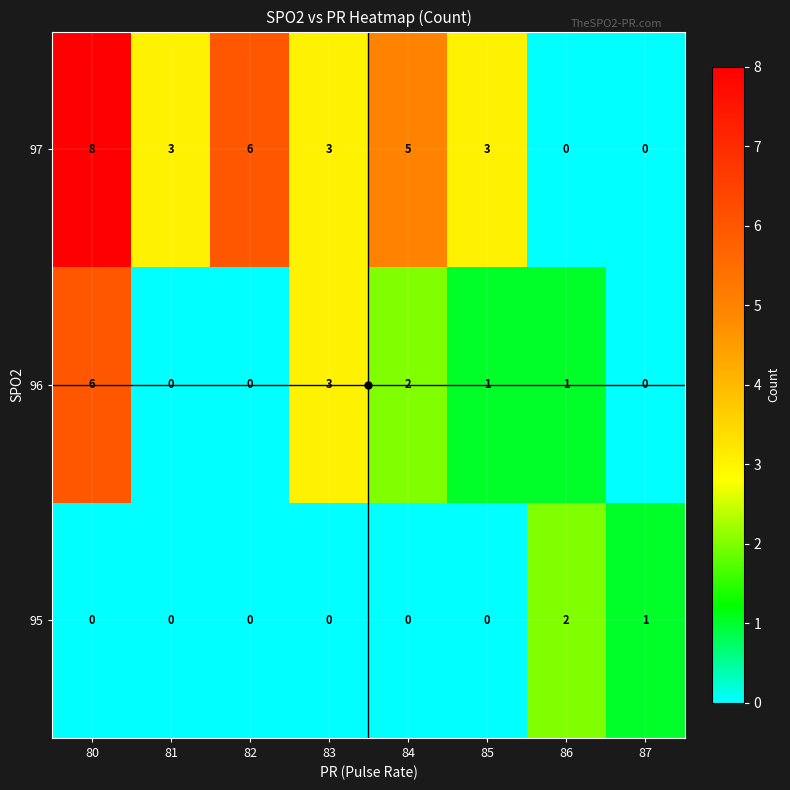

The value of 96 at 84 is 1. True or false?

False